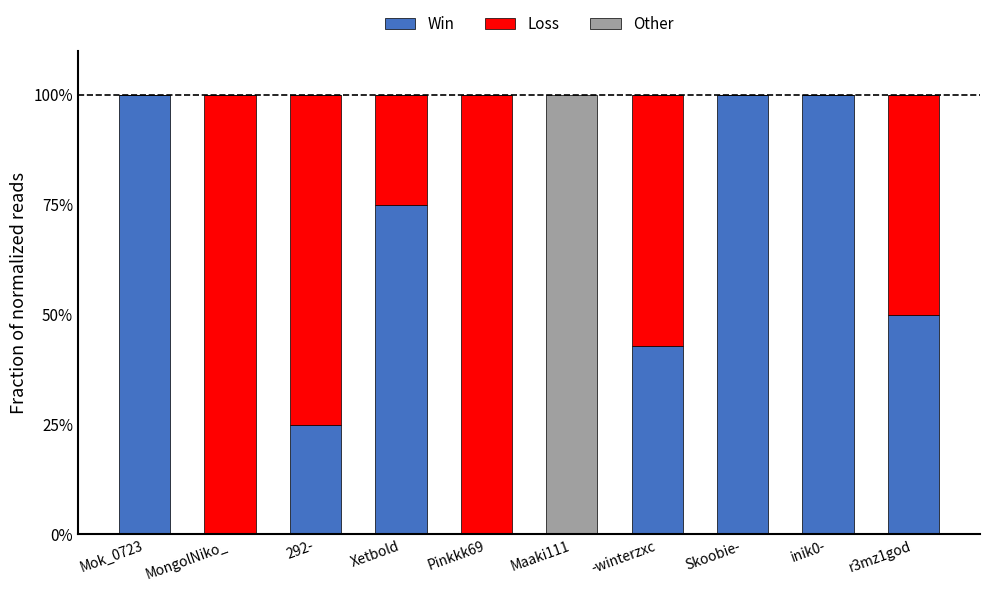

The value of Win at Maaki111 is -57.0. True or false?

False